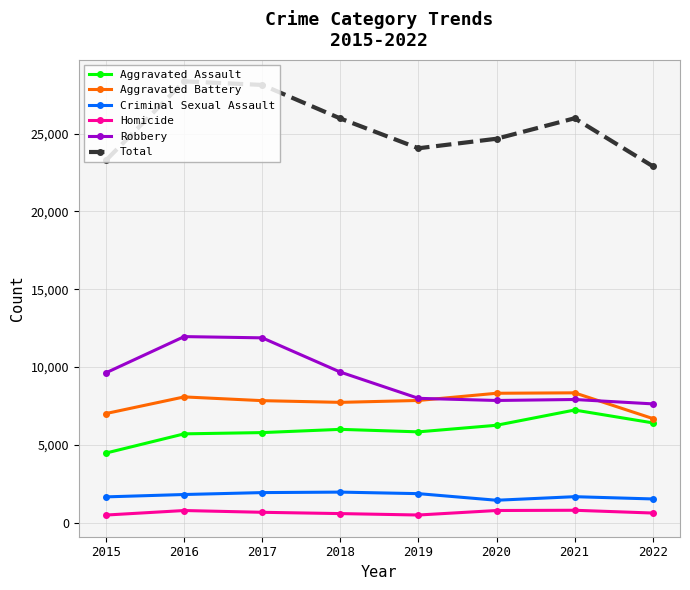

Where is the first local minimum for Total?

2019